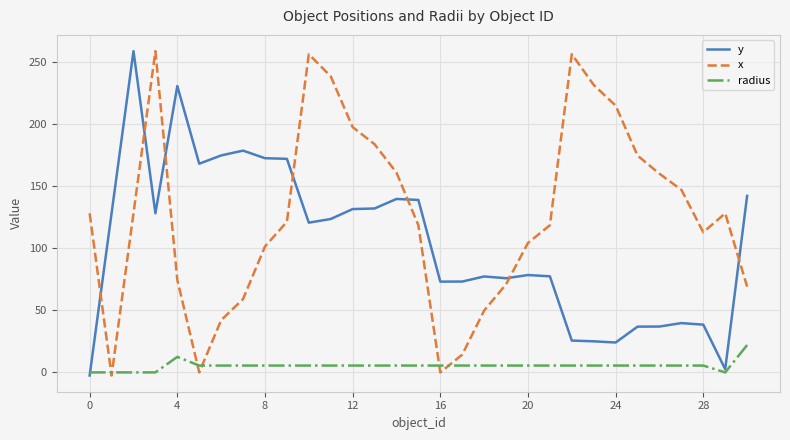

What is the highest value of the x series?

258.5